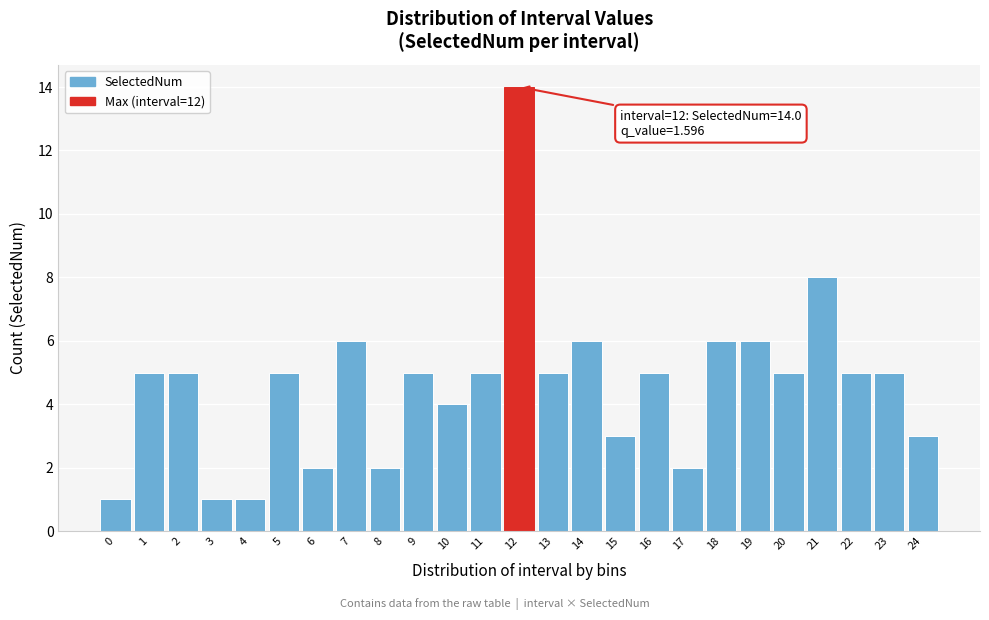

Reading right to left, list all the values displayed in this chart.

24=3	23=5	22=5	21=8	20=5	19=6	18=6	17=2	16=5	15=3	14=6	13=5	12=14	11=5	10=4	9=5	8=2	7=6	6=2	5=5	4=1	3=1	2=5	1=5	0=1